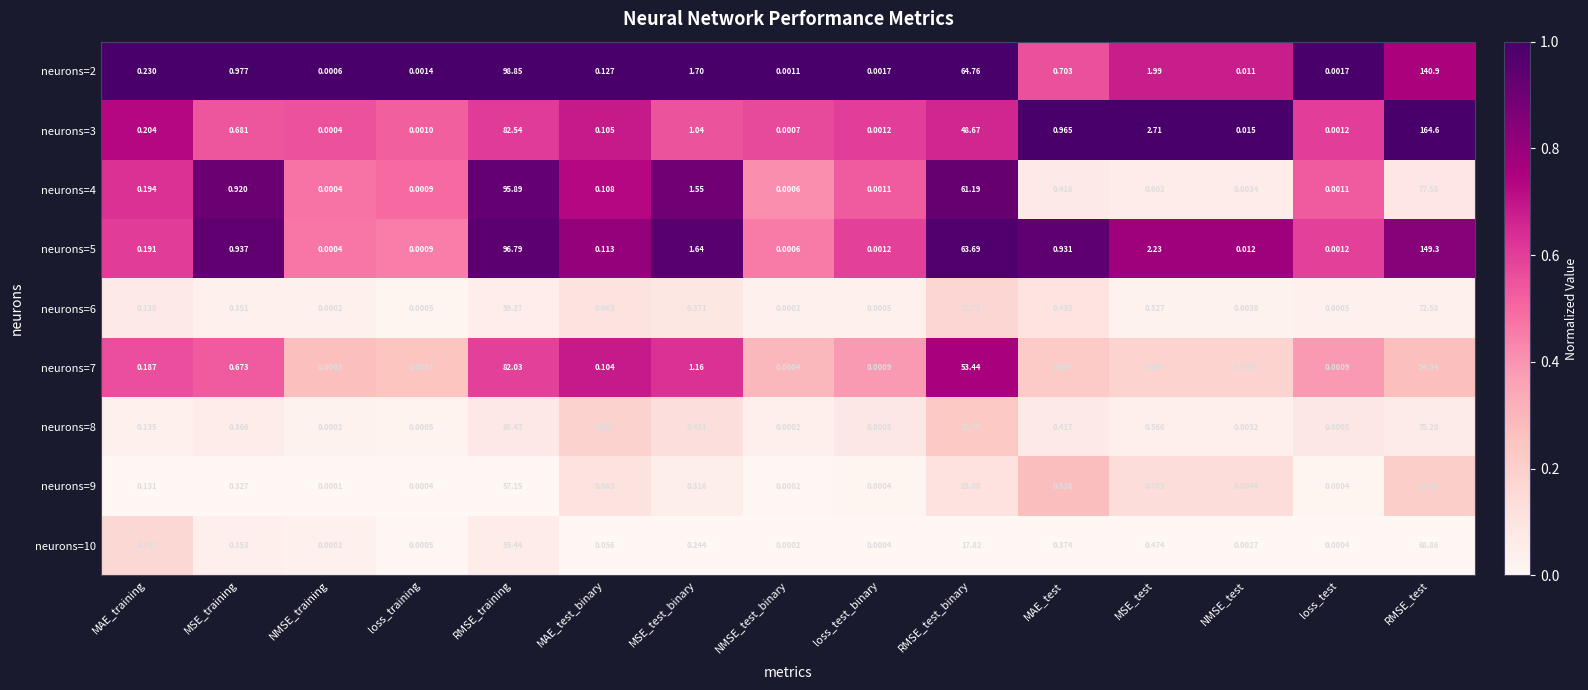

At which category is the sum across all series the highest?

RMSE_test